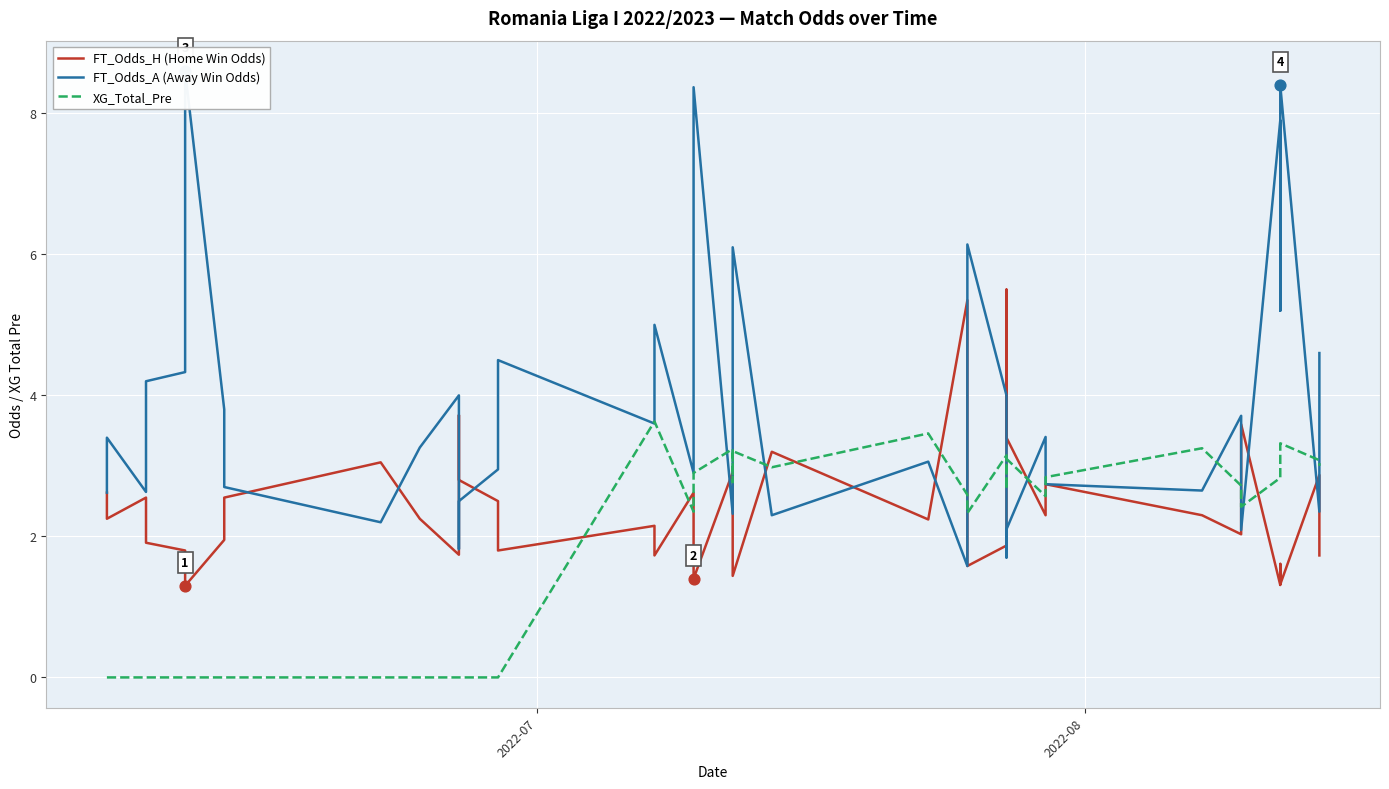

Which series contains the lowest Y value?

XG_Total_Pre